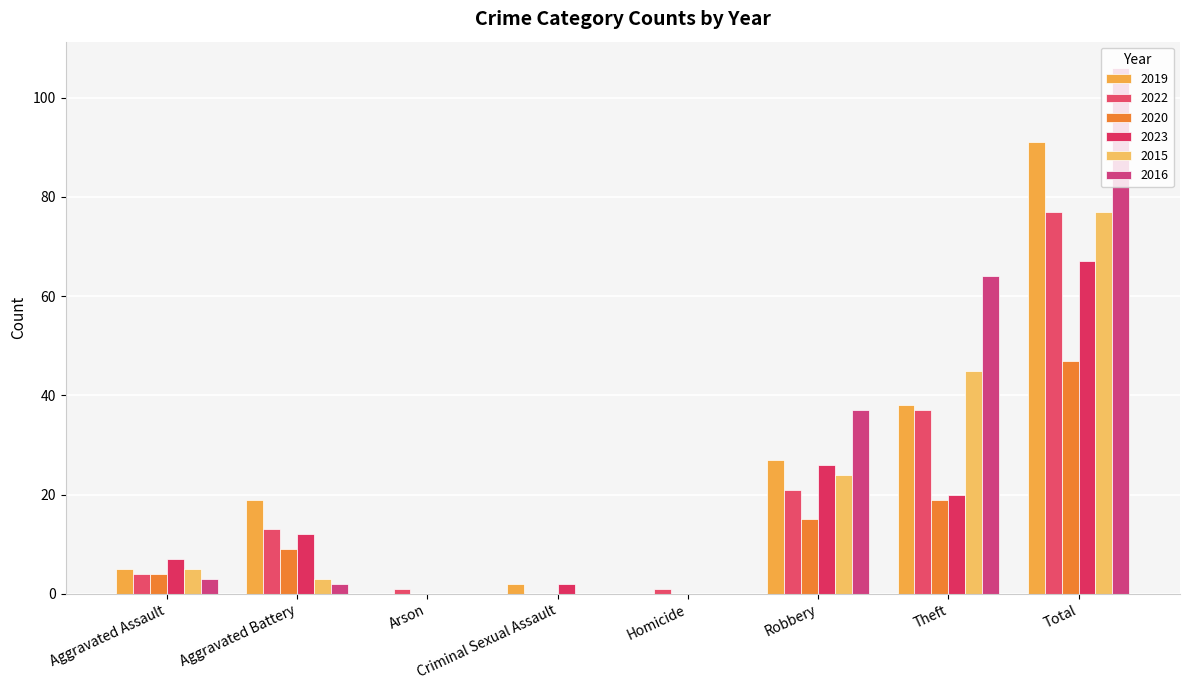

At which category is the sum across all series the highest?

Total